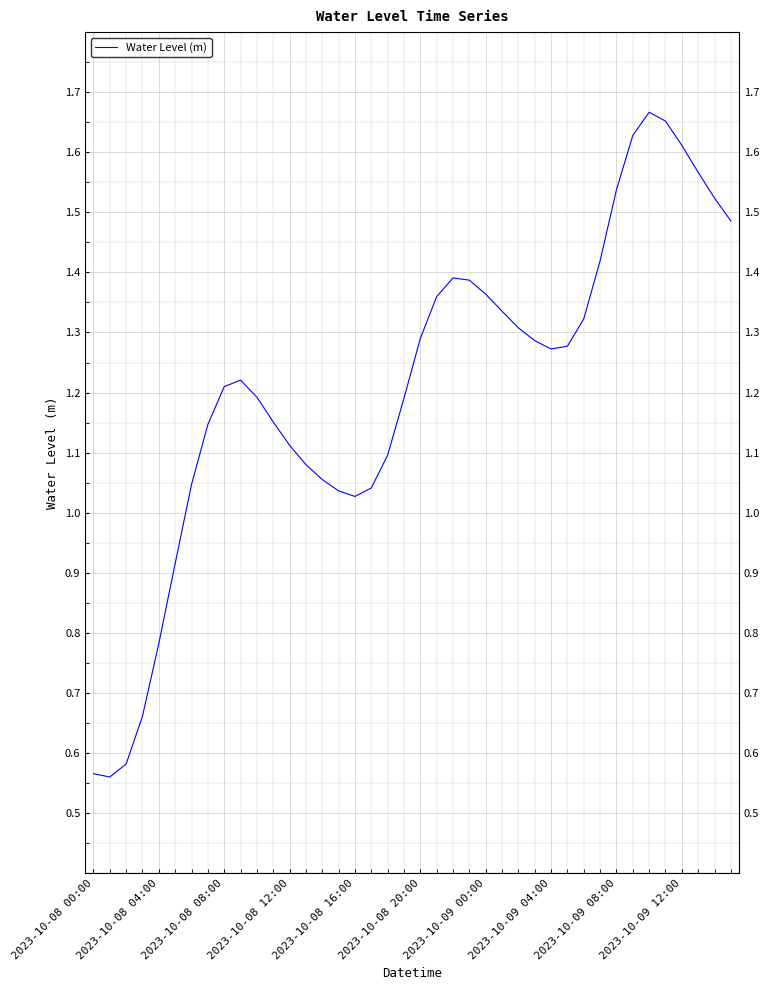

Does the chart display data point markers on the line(s)?

No